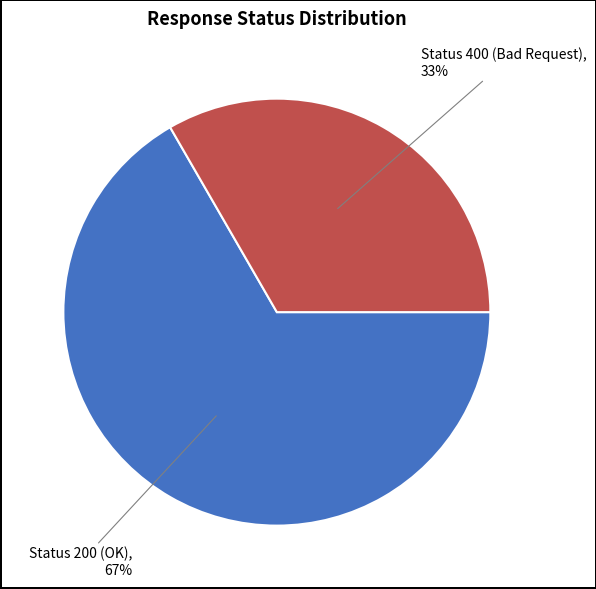

To the nearest percent, what is the average slice percentage?

50%